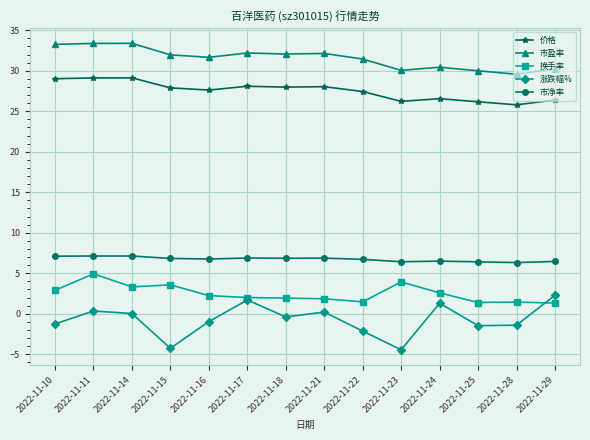

The value of 市净率 at 2022-11-18 is 6.8. True or false?

True